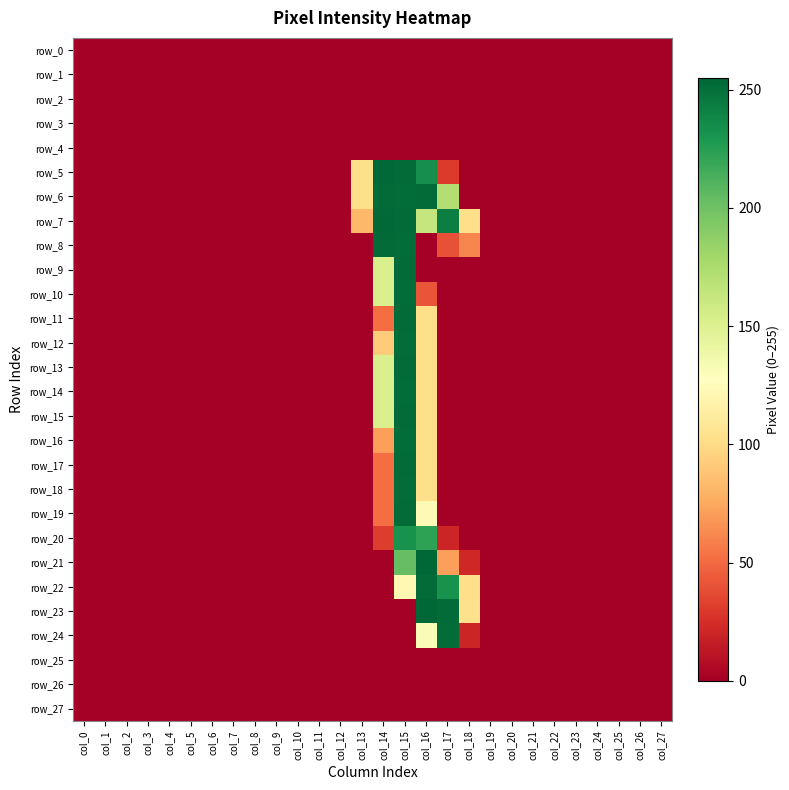

Rank the series at col_8 from lowest to highest value.

row_0, row_1, row_2, row_3, row_4, row_5, row_6, row_7, row_8, row_9, row_10, row_11, row_12, row_13, row_14, row_15, row_16, row_17, row_18, row_19, row_20, row_21, row_22, row_23, row_24, row_25, row_26, row_27